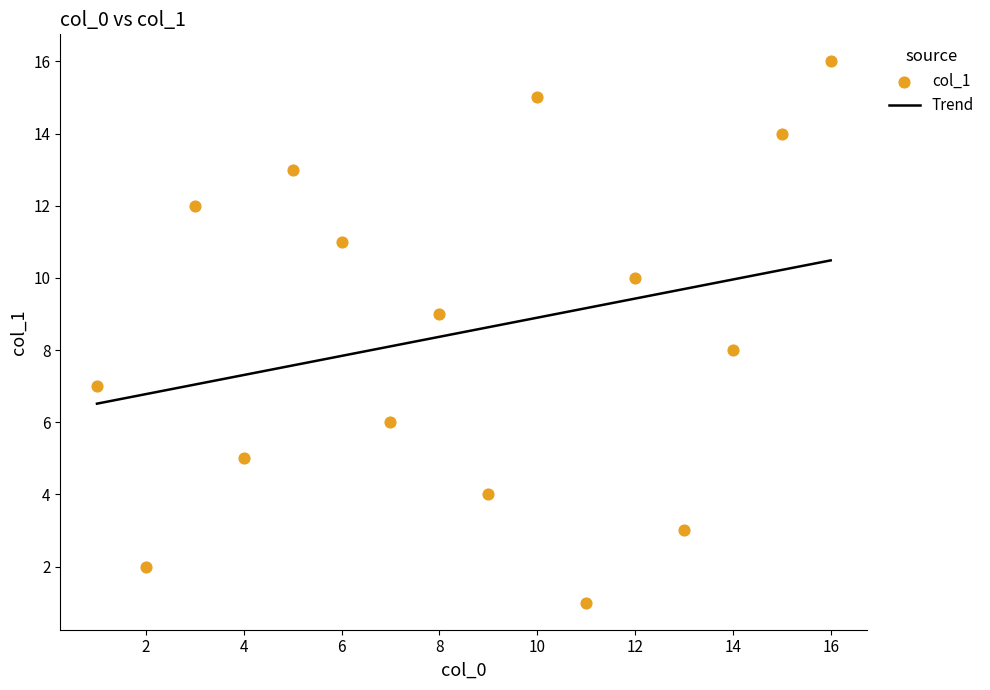

Which has a higher value, 13 or 9?

9